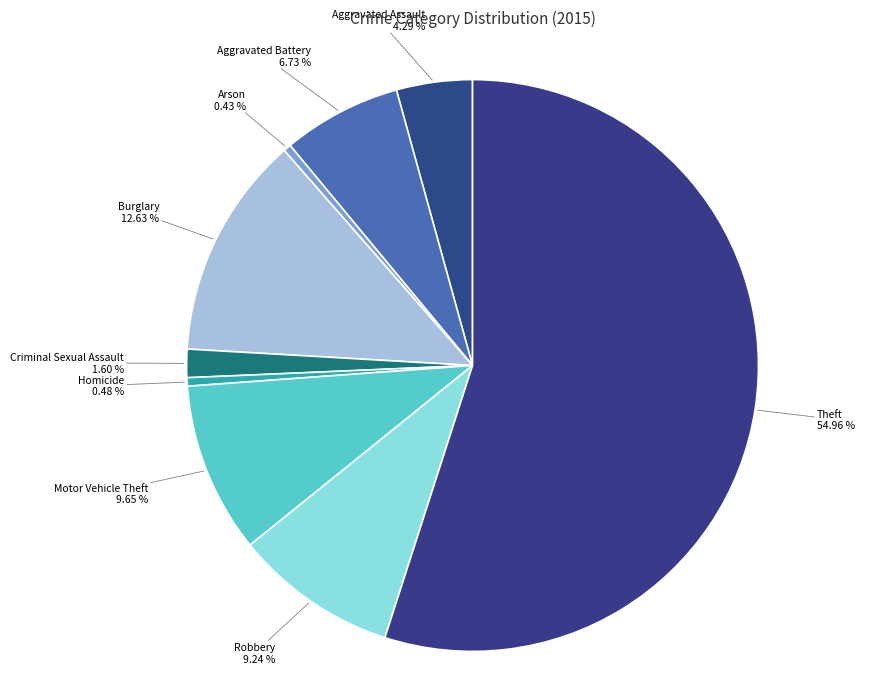

Which slice is the largest?

Theft